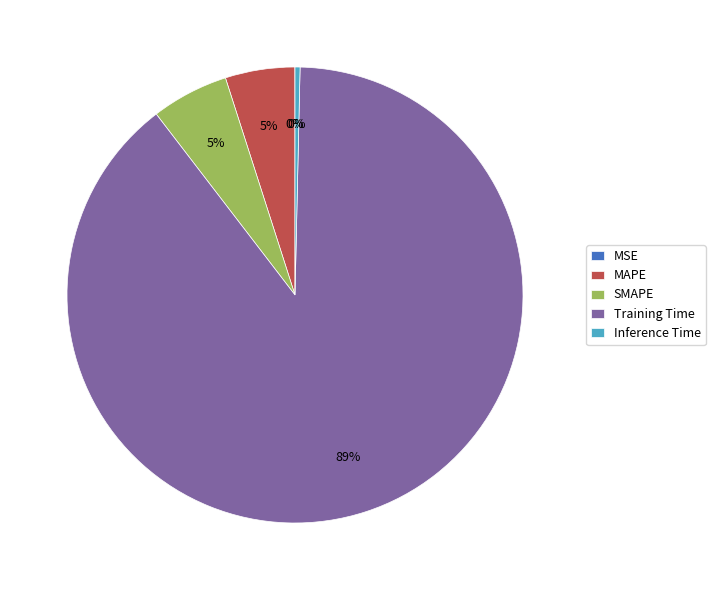

Do MAPE and Training Time together represent more than half of the pie?

Yes